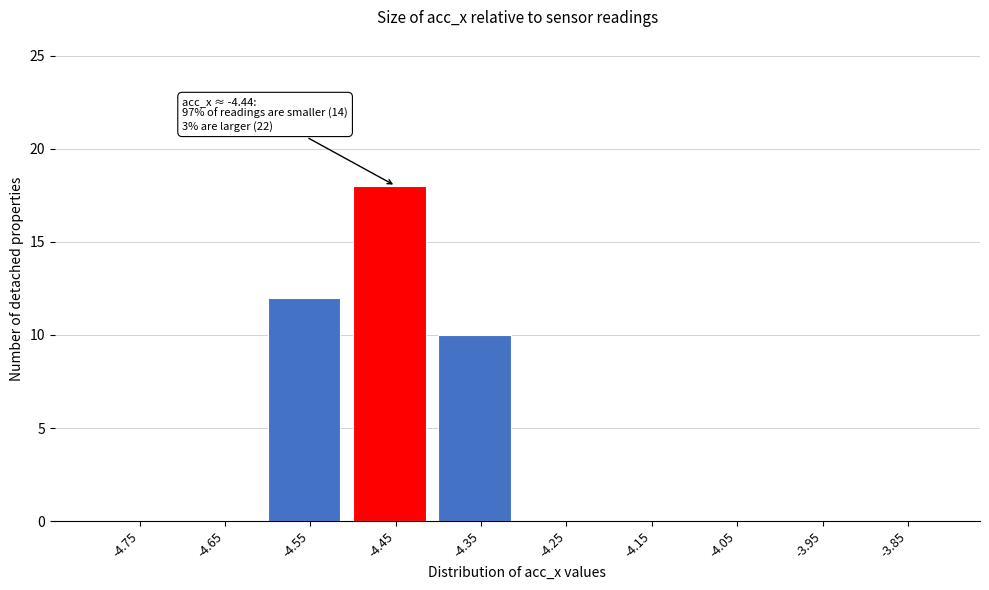

Reading left to right, transcribe all the data shown in this chart.

-4.75=0	-4.65=0	-4.55=12	-4.45=18	-4.35=10	-4.25=0	-4.15=0	-4.05=0	-3.95=0	-3.85=0